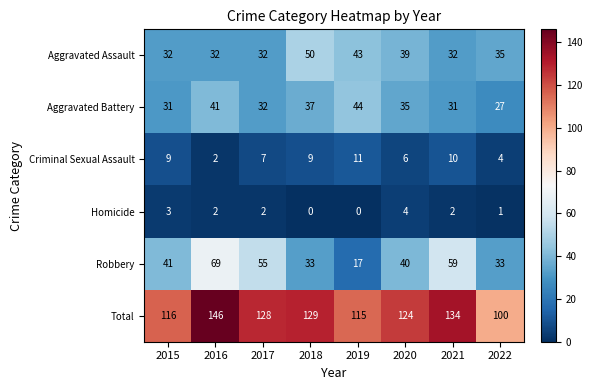

At which category is the sum across all series the highest?

2016